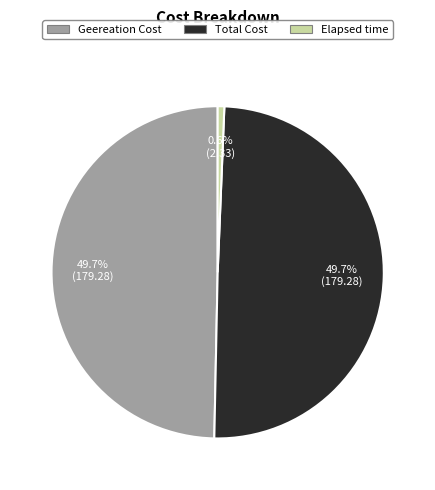

How many segments does this pie chart have?

3